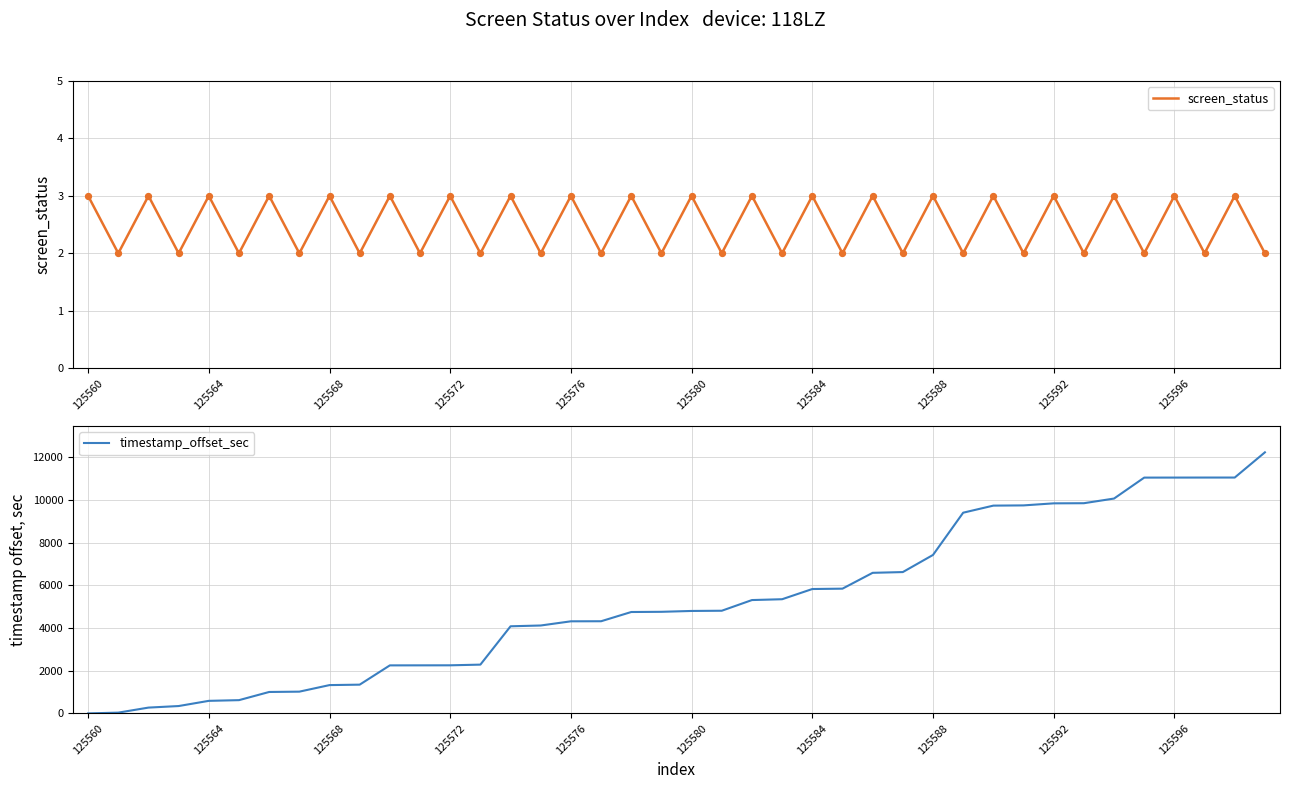

At how many categories does at least one series exceed 8477?

11